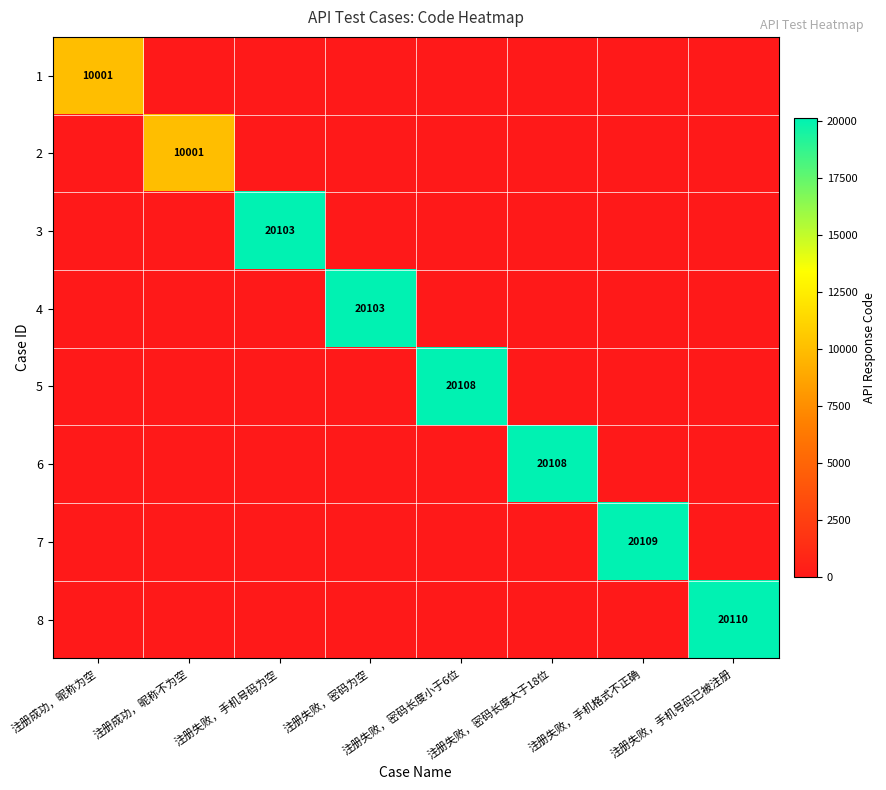

At which category is the sum across all series the highest?

注册失败，手机号码已被注册